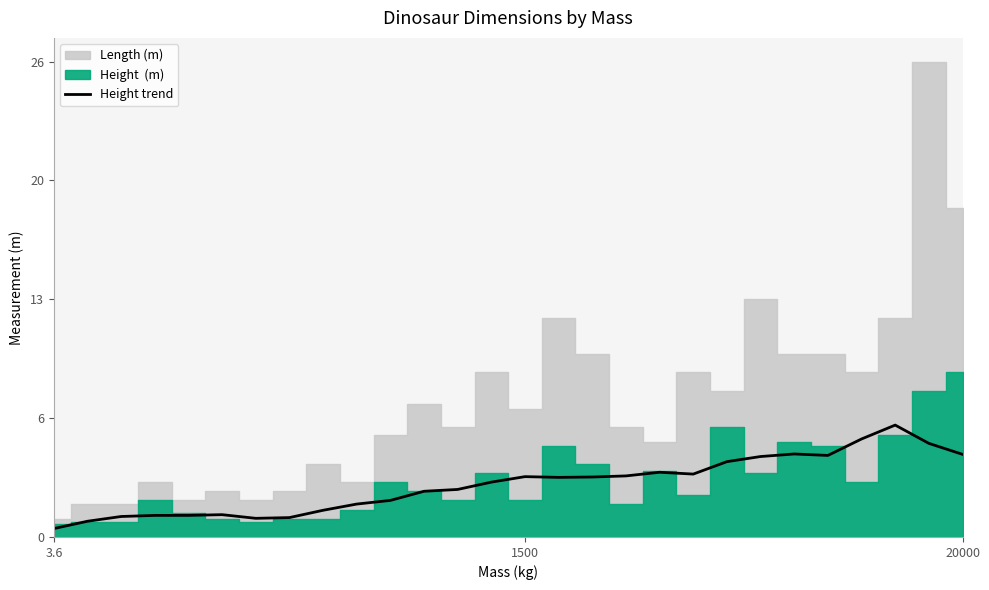

Does the chart display data point markers on the line(s)?

No